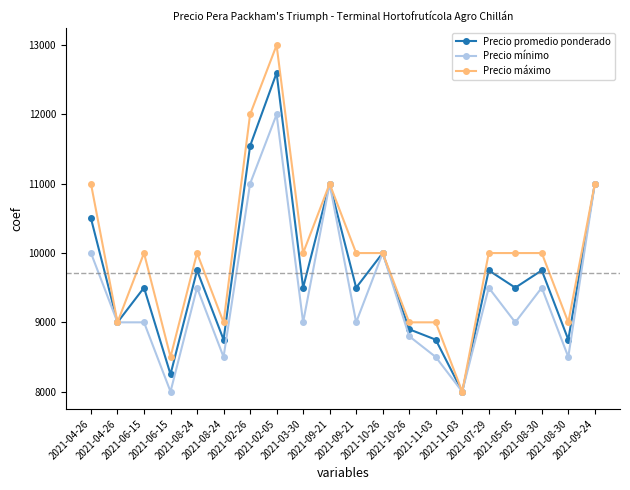

How many series are shown in this chart?

3